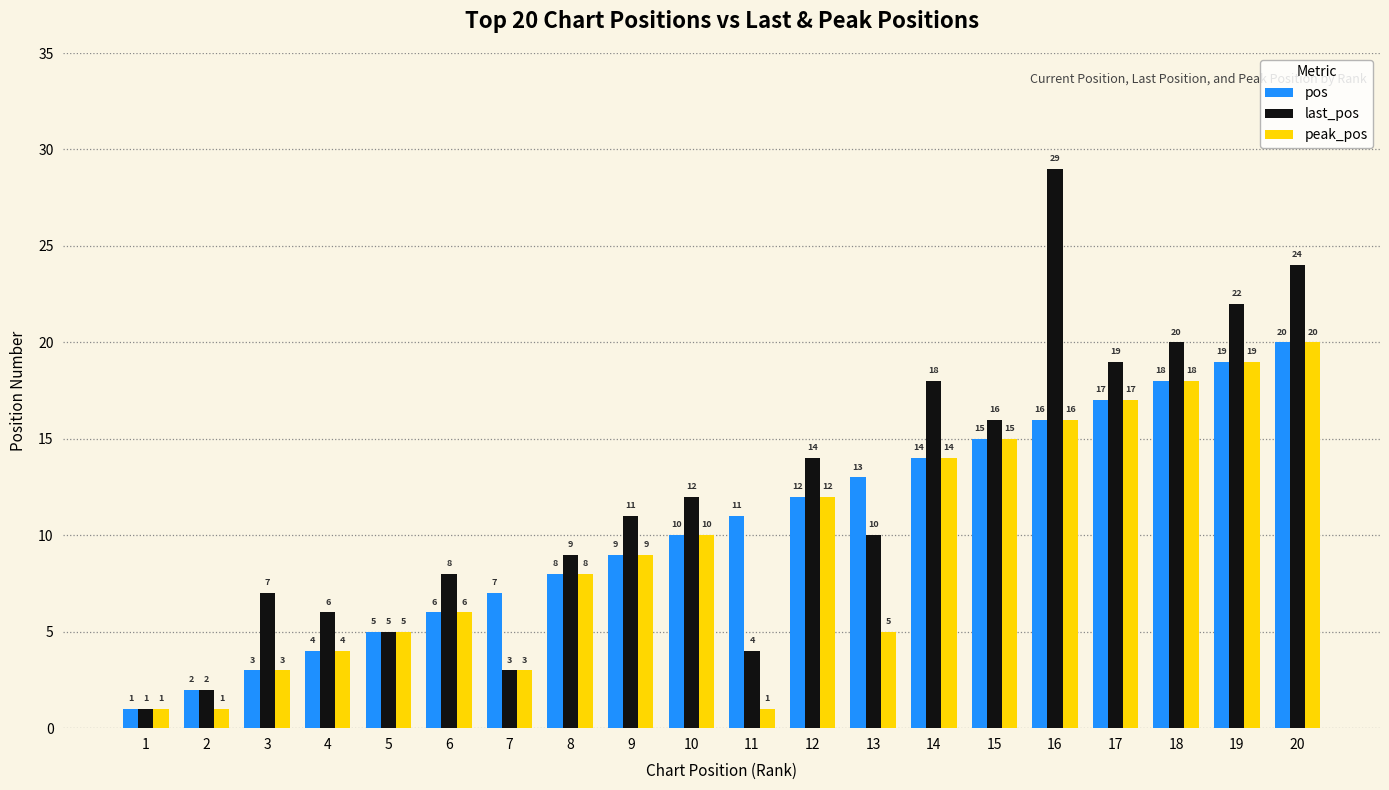

The peak_pos series shows 3 at 5. True or false?

False